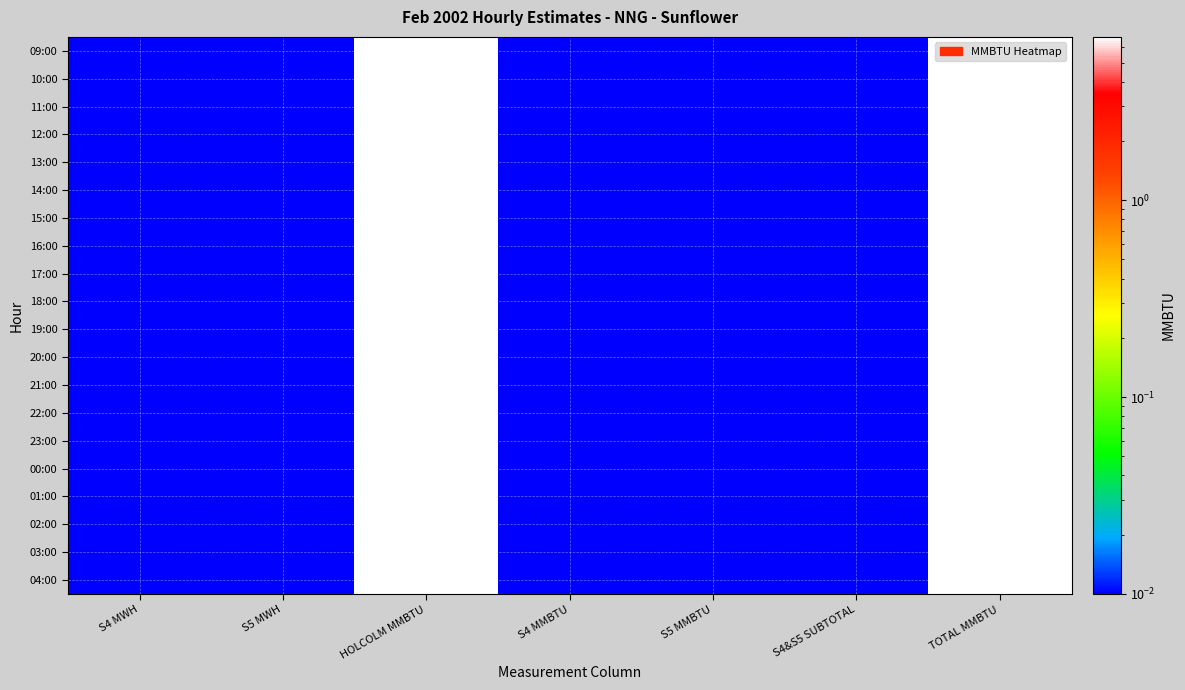

Reading left to right, list all the values displayed in this chart.

09:00: S4 MWH=0.0	S5 MWH=0.0	HOLCOLM MMBTU=6.8	S4 MMBTU=0.0	S5 MMBTU=0.0	S4&S5 SUBTOTAL=0.0	TOTAL MMBTU=6.8
10:00: S4 MWH=0.0	S5 MWH=0.0	HOLCOLM MMBTU=6.8	S4 MMBTU=0.0	S5 MMBTU=0.0	S4&S5 SUBTOTAL=0.0	TOTAL MMBTU=6.8
11:00: S4 MWH=0.0	S5 MWH=0.0	HOLCOLM MMBTU=6.8	S4 MMBTU=0.0	S5 MMBTU=0.0	S4&S5 SUBTOTAL=0.0	TOTAL MMBTU=6.8
12:00: S4 MWH=0.0	S5 MWH=0.0	HOLCOLM MMBTU=6.8	S4 MMBTU=0.0	S5 MMBTU=0.0	S4&S5 SUBTOTAL=0.0	TOTAL MMBTU=6.8
13:00: S4 MWH=0.0	S5 MWH=0.0	HOLCOLM MMBTU=6.8	S4 MMBTU=0.0	S5 MMBTU=0.0	S4&S5 SUBTOTAL=0.0	TOTAL MMBTU=6.8
14:00: S4 MWH=0.0	S5 MWH=0.0	HOLCOLM MMBTU=6.8	S4 MMBTU=0.0	S5 MMBTU=0.0	S4&S5 SUBTOTAL=0.0	TOTAL MMBTU=6.8
15:00: S4 MWH=0.0	S5 MWH=0.0	HOLCOLM MMBTU=6.8	S4 MMBTU=0.0	S5 MMBTU=0.0	S4&S5 SUBTOTAL=0.0	TOTAL MMBTU=6.8
16:00: S4 MWH=0.0	S5 MWH=0.0	HOLCOLM MMBTU=6.8	S4 MMBTU=0.0	S5 MMBTU=0.0	S4&S5 SUBTOTAL=0.0	TOTAL MMBTU=6.8
17:00: S4 MWH=0.0	S5 MWH=0.0	HOLCOLM MMBTU=6.8	S4 MMBTU=0.0	S5 MMBTU=0.0	S4&S5 SUBTOTAL=0.0	TOTAL MMBTU=6.8
18:00: S4 MWH=0.0	S5 MWH=0.0	HOLCOLM MMBTU=6.8	S4 MMBTU=0.0	S5 MMBTU=0.0	S4&S5 SUBTOTAL=0.0	TOTAL MMBTU=6.8
19:00: S4 MWH=0.0	S5 MWH=0.0	HOLCOLM MMBTU=6.8	S4 MMBTU=0.0	S5 MMBTU=0.0	S4&S5 SUBTOTAL=0.0	TOTAL MMBTU=6.8
20:00: S4 MWH=0.0	S5 MWH=0.0	HOLCOLM MMBTU=6.8	S4 MMBTU=0.0	S5 MMBTU=0.0	S4&S5 SUBTOTAL=0.0	TOTAL MMBTU=6.8
21:00: S4 MWH=0.0	S5 MWH=0.0	HOLCOLM MMBTU=6.8	S4 MMBTU=0.0	S5 MMBTU=0.0	S4&S5 SUBTOTAL=0.0	TOTAL MMBTU=6.8
22:00: S4 MWH=0.0	S5 MWH=0.0	HOLCOLM MMBTU=6.8	S4 MMBTU=0.0	S5 MMBTU=0.0	S4&S5 SUBTOTAL=0.0	TOTAL MMBTU=6.8
23:00: S4 MWH=0.0	S5 MWH=0.0	HOLCOLM MMBTU=6.8	S4 MMBTU=0.0	S5 MMBTU=0.0	S4&S5 SUBTOTAL=0.0	TOTAL MMBTU=6.8
00:00: S4 MWH=0.0	S5 MWH=0.0	HOLCOLM MMBTU=6.8	S4 MMBTU=0.0	S5 MMBTU=0.0	S4&S5 SUBTOTAL=0.0	TOTAL MMBTU=6.8
01:00: S4 MWH=0.0	S5 MWH=0.0	HOLCOLM MMBTU=6.8	S4 MMBTU=0.0	S5 MMBTU=0.0	S4&S5 SUBTOTAL=0.0	TOTAL MMBTU=6.8
02:00: S4 MWH=0.0	S5 MWH=0.0	HOLCOLM MMBTU=6.8	S4 MMBTU=0.0	S5 MMBTU=0.0	S4&S5 SUBTOTAL=0.0	TOTAL MMBTU=6.8
03:00: S4 MWH=0.0	S5 MWH=0.0	HOLCOLM MMBTU=6.8	S4 MMBTU=0.0	S5 MMBTU=0.0	S4&S5 SUBTOTAL=0.0	TOTAL MMBTU=6.8
04:00: S4 MWH=0.0	S5 MWH=0.0	HOLCOLM MMBTU=6.8	S4 MMBTU=0.0	S5 MMBTU=0.0	S4&S5 SUBTOTAL=0.0	TOTAL MMBTU=6.8